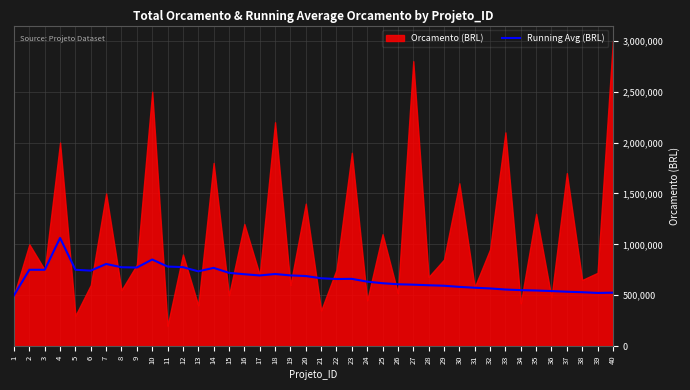

The chart shows a value of 540833 at 36. True or false?

True